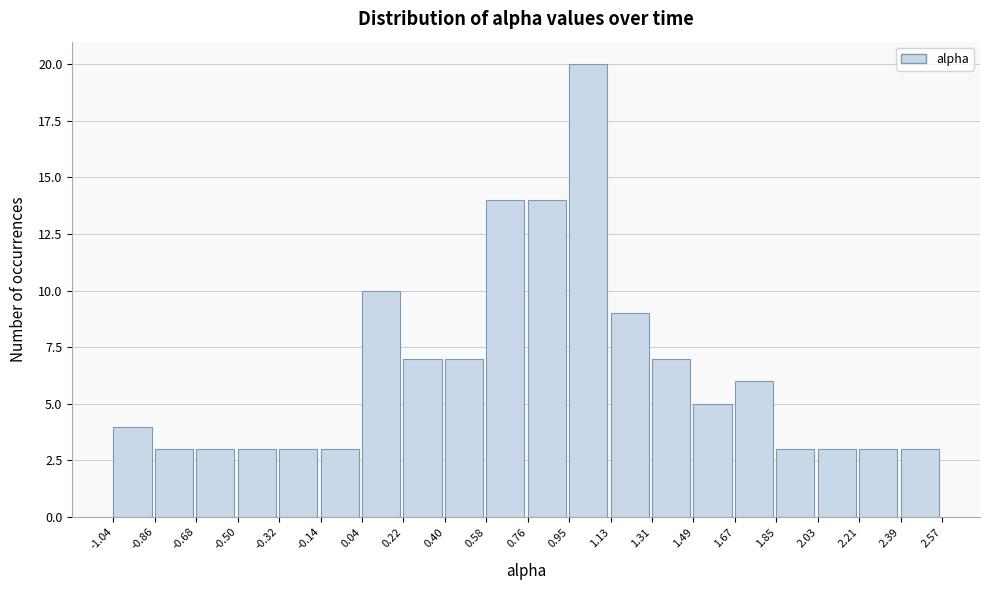

Which range on the x-axis has the tallest bar?

0.95 to 1.13